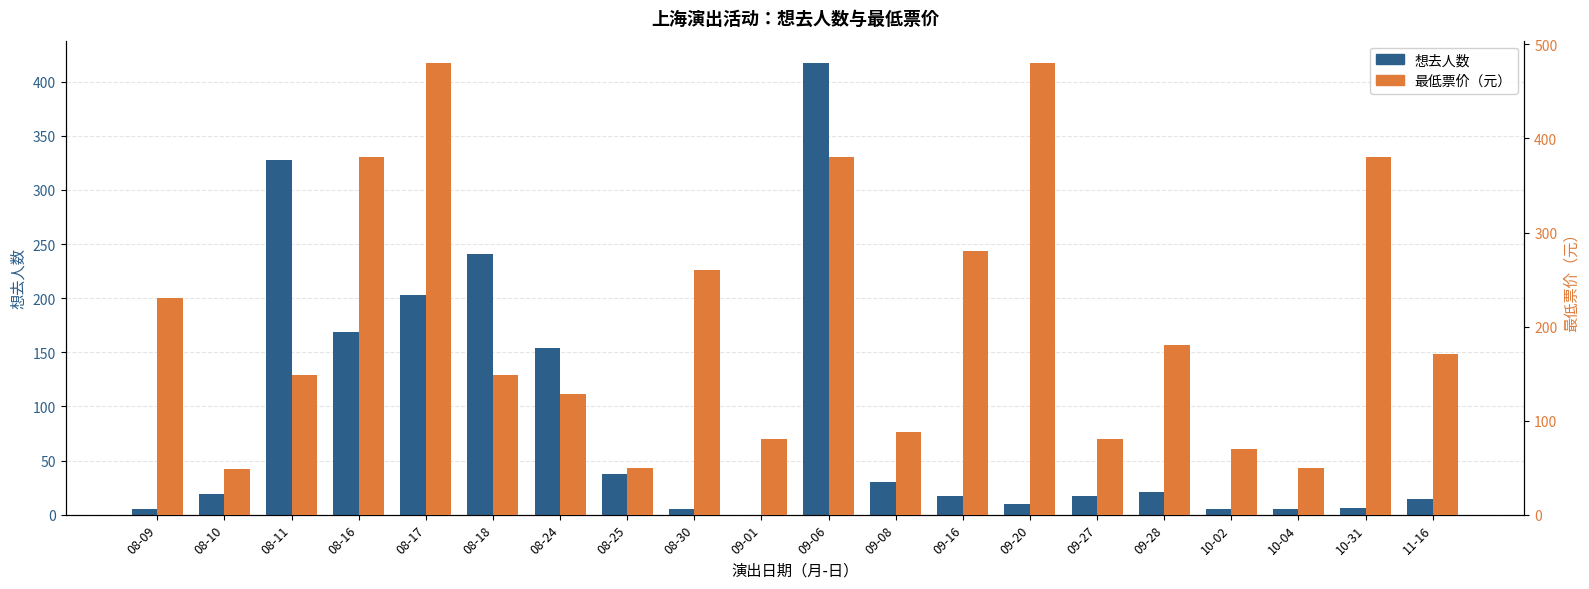

Which category has the lowest value across all series?

09-01